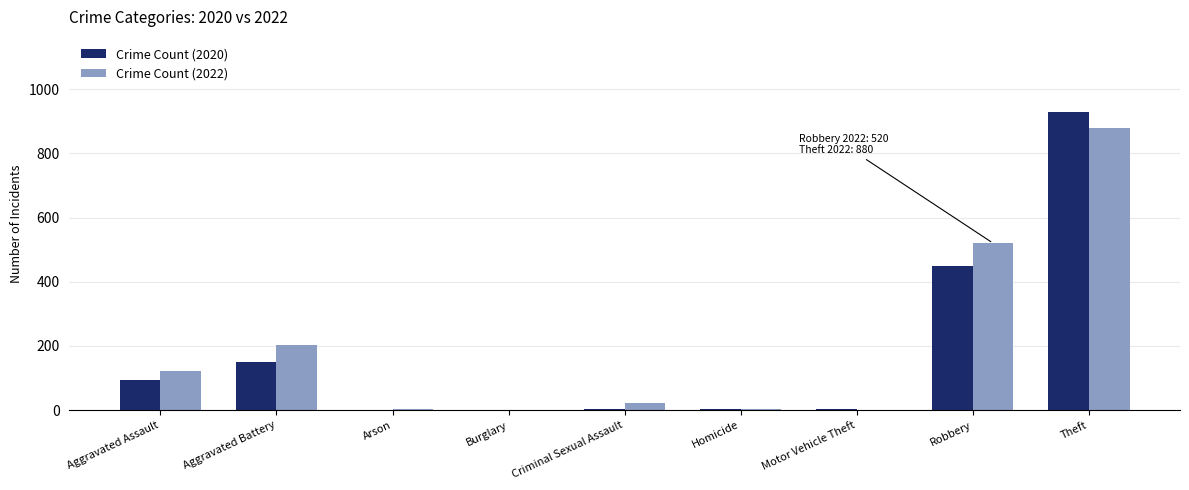

Which category has the highest value across all series?

Theft